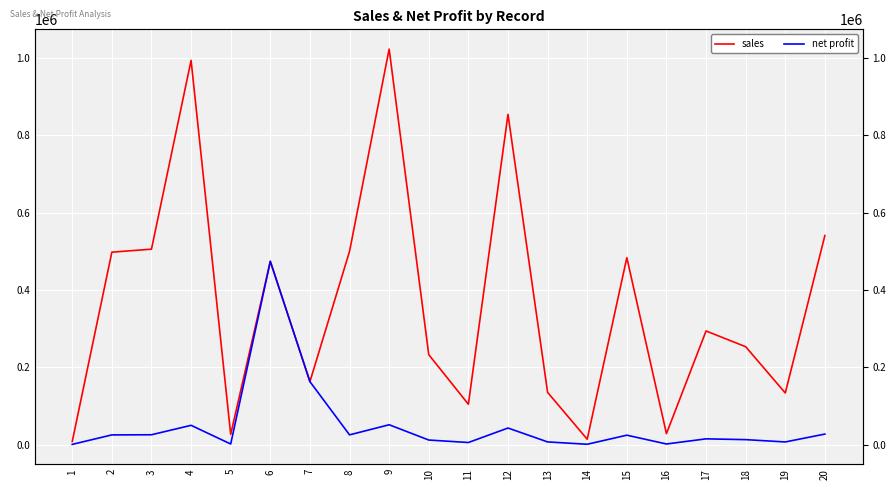

What are all the series names shown in the legend?

sales, net profit